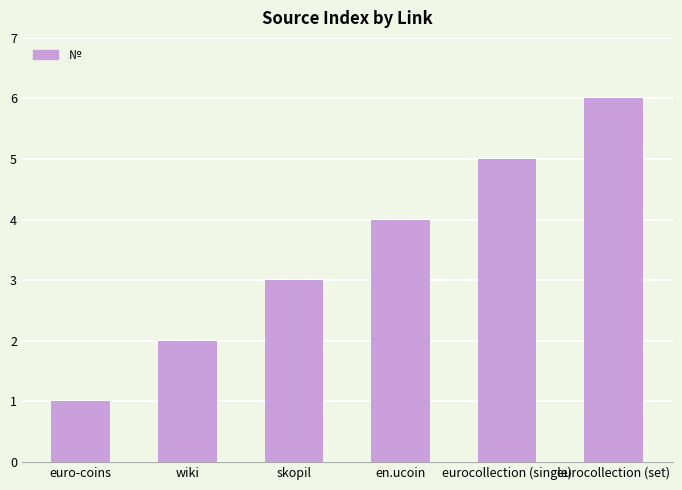

Reading right to left, extract all data points from this chart.

eurocollection (set)=6	eurocollection (single)=5	en.ucoin=4	skopil=3	wiki=2	euro-coins=1